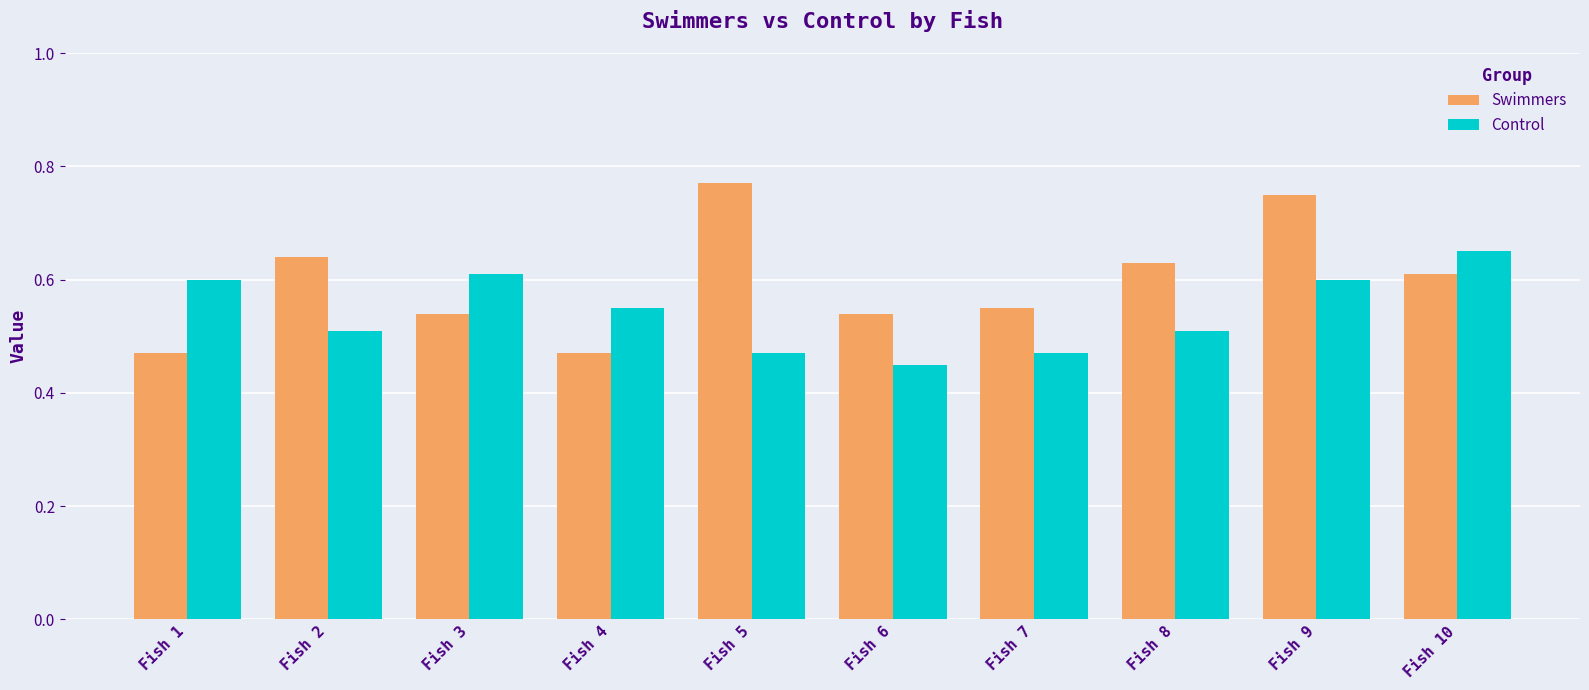

What is the difference between the maximum and second lowest values in the Control series?

0.2